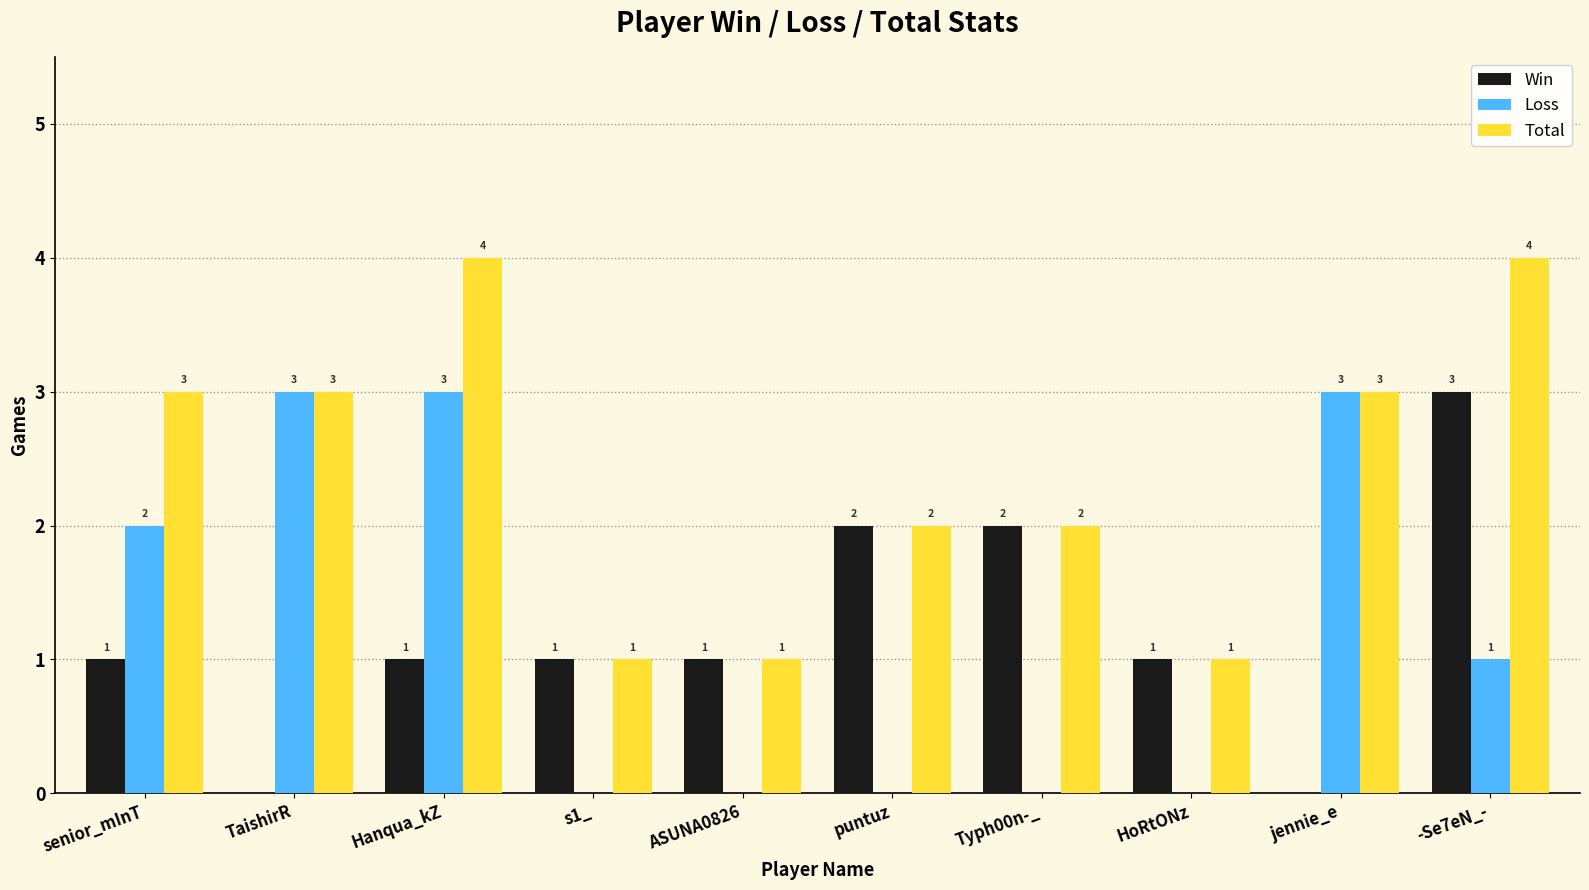

Which series changed the most between TaishirR and HoRtONz?

Loss